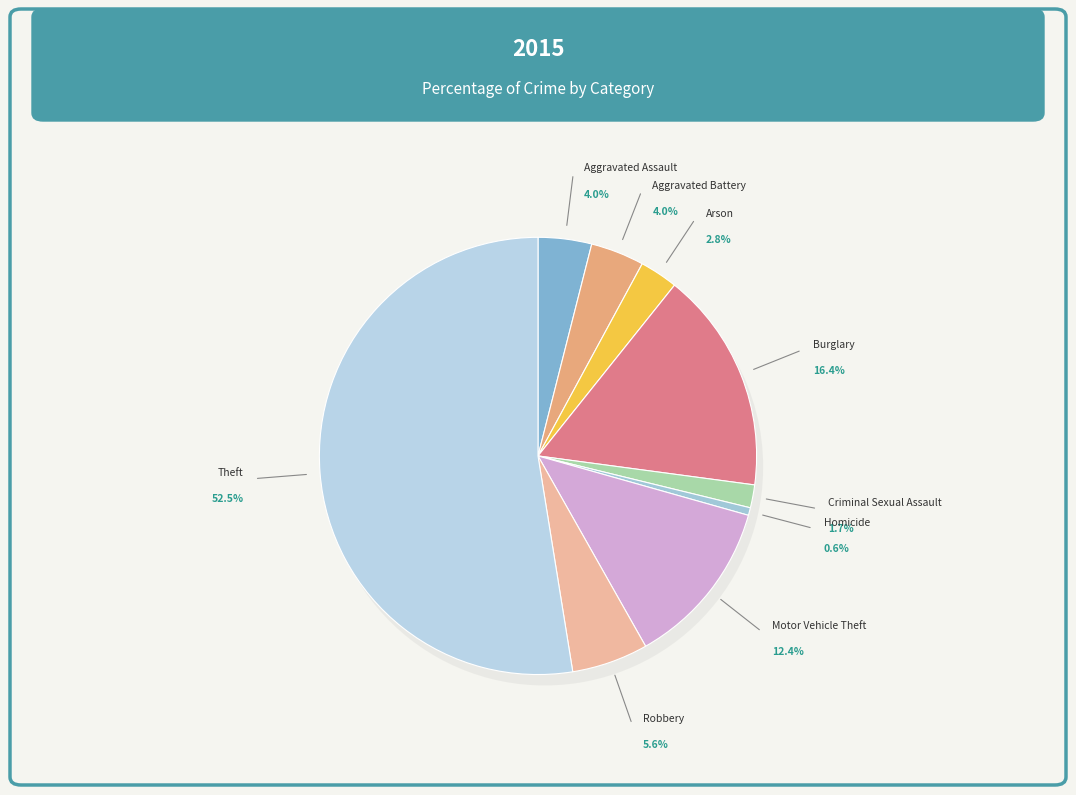

Count the number of slices in the pie.

9